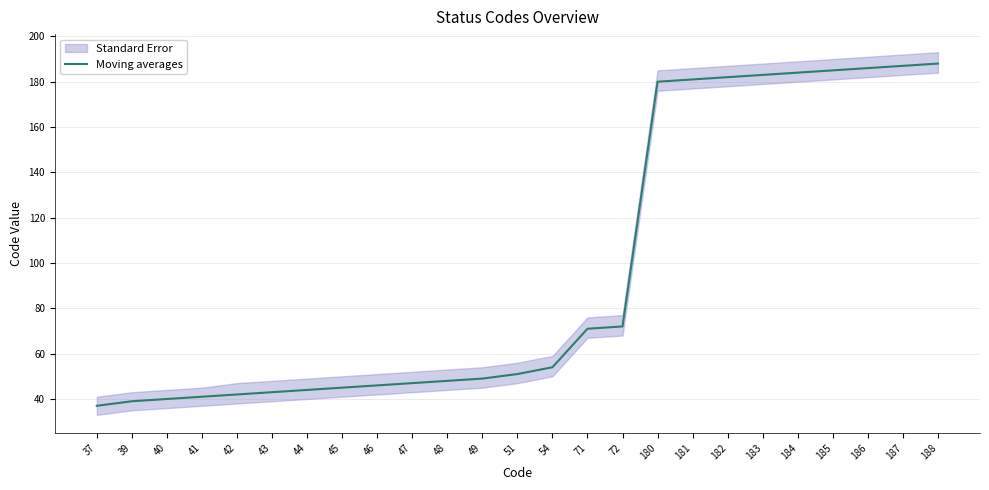

Between 183 and 48, which is larger?

183